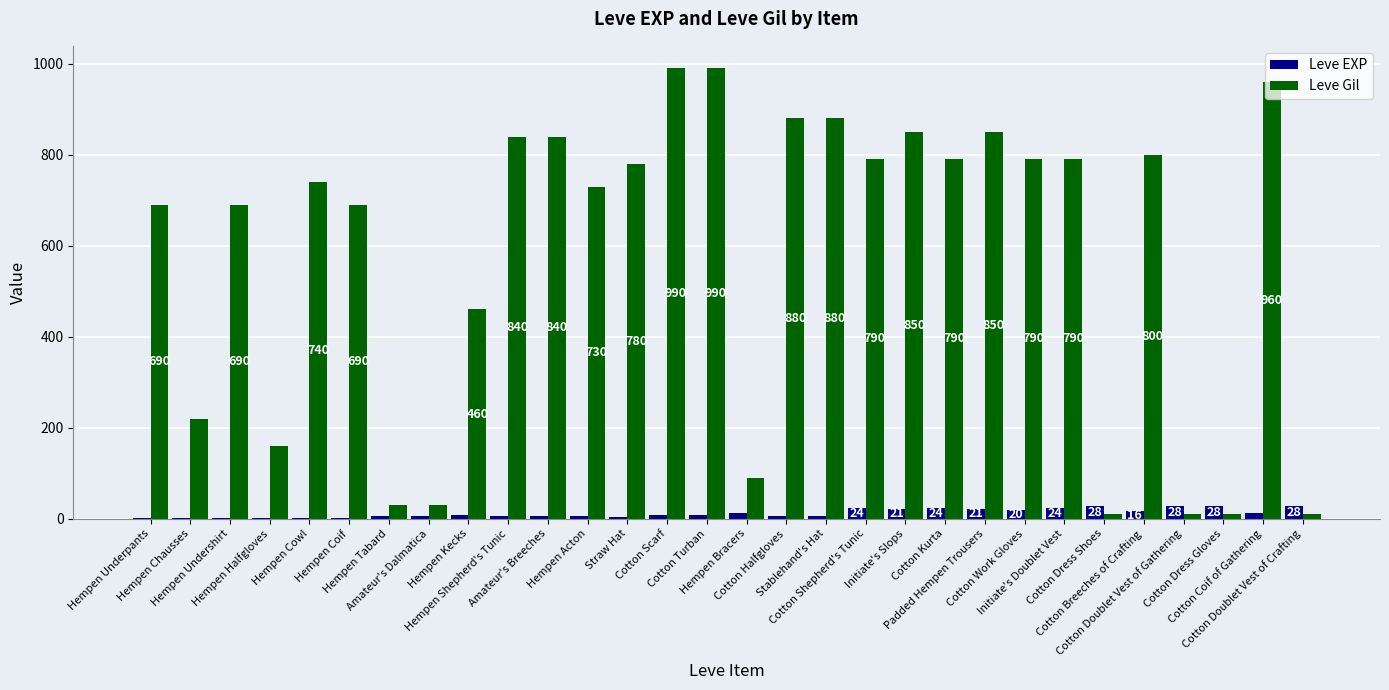

Where is Leve Gil nearest to the value 500?

Hempen Kecks